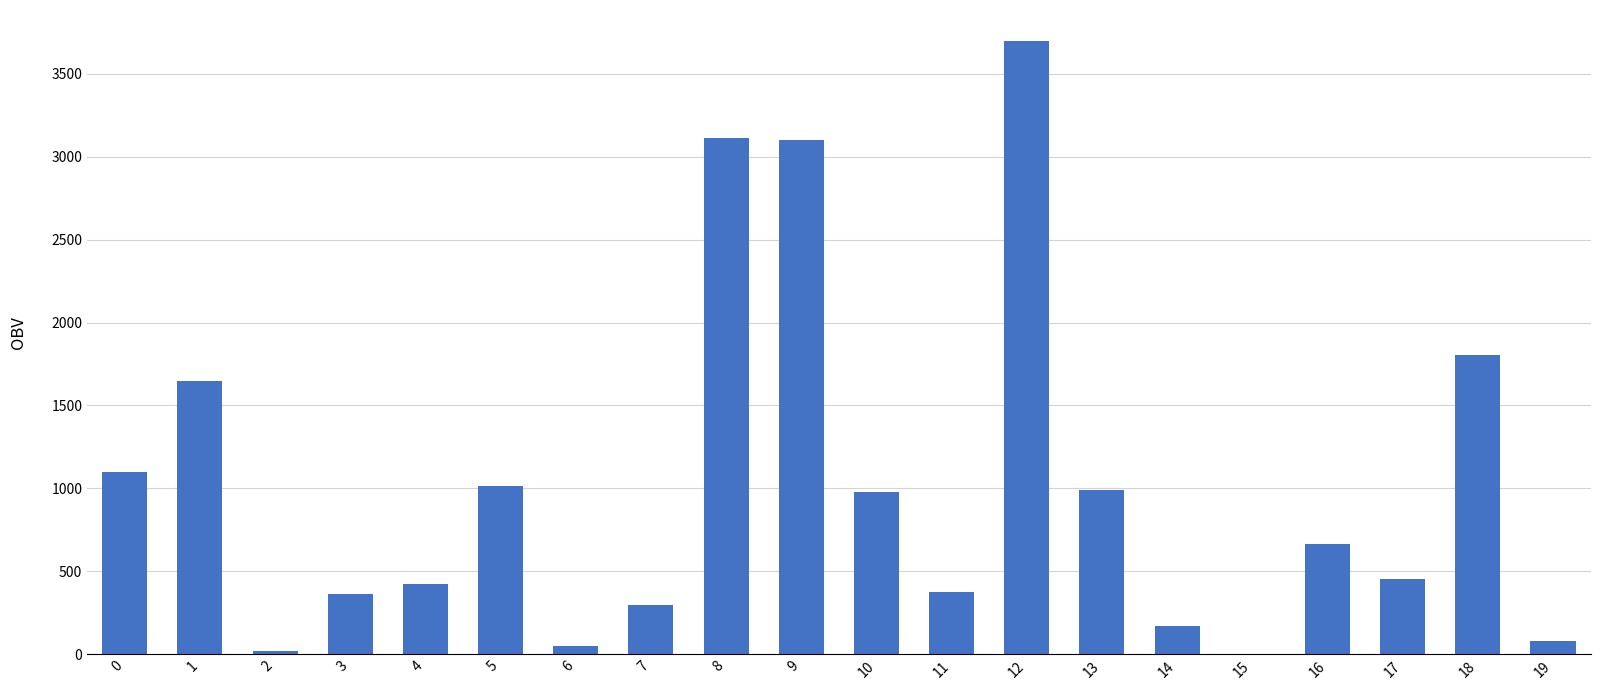

True or false: the data shows 516.5 at 11.

False